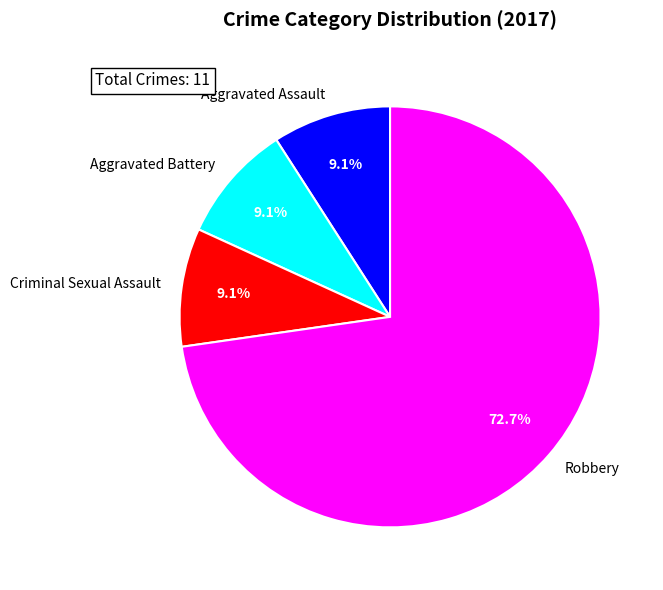

What is the largest slice in the pie chart?

Robbery